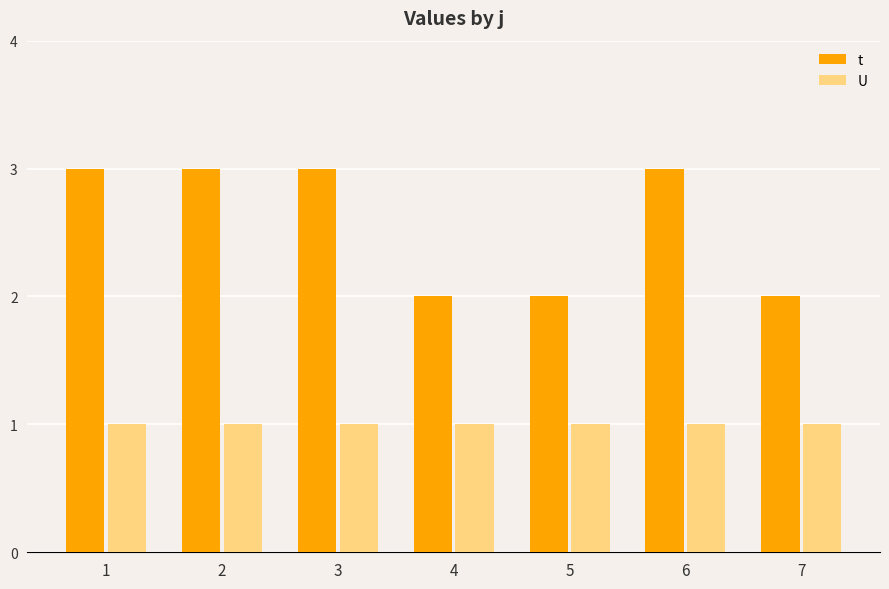

List the series in order of their overall mean, lowest first.

U, t